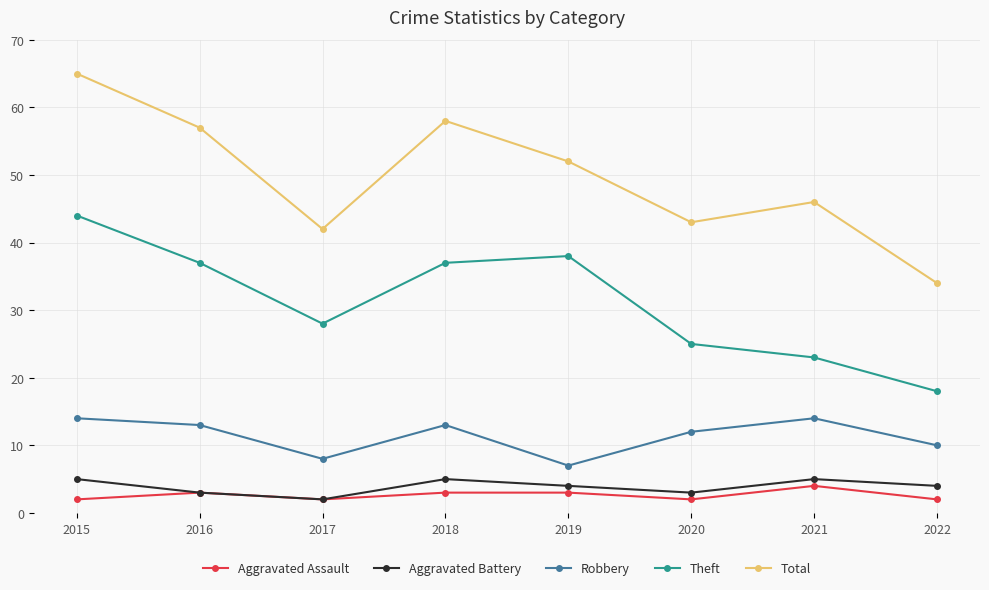

True or false: Robbery and Total cross at least once.

False